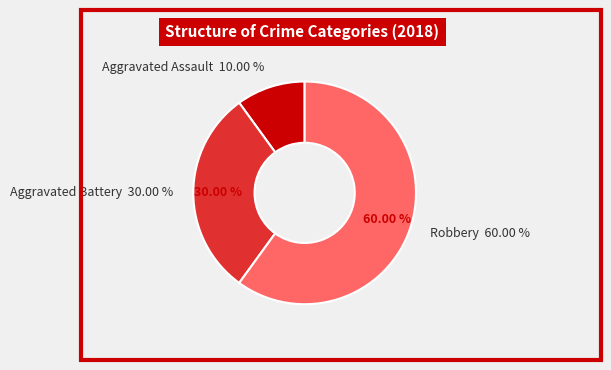

Approximately how many times larger is the value at Robbery compared to Aggravated Assault?

6.0